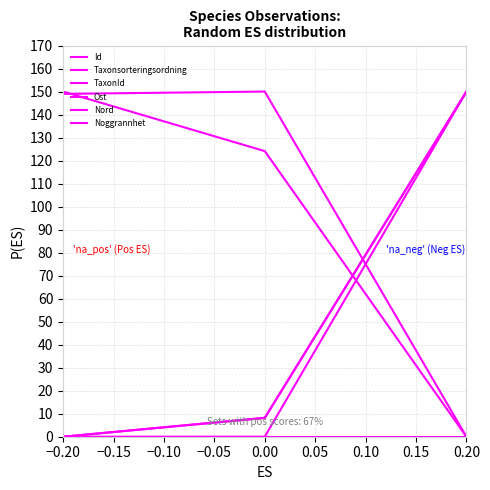

Reading left to right, transcribe all the data shown in this chart.

Id: 0.0	0.0	150.0
Taxonsorteringsordning: 150.0	124.1	0.0
TaxonId: 149.0	150.0	0.0
Ost: 0.0	8.2	150.0
Nord: 0.0	8.1	150.0
Noggrannhet: 0.0	0.0	0.0